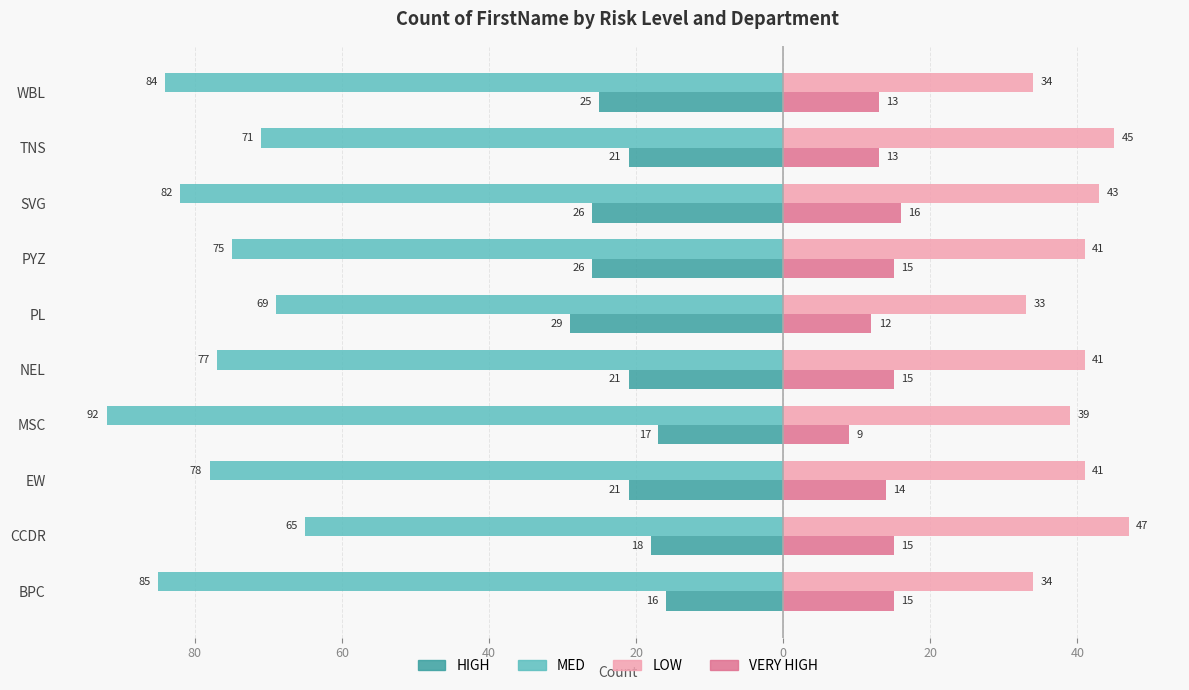

What are all the series names shown in the legend?

HIGH, MED, LOW, VERY HIGH